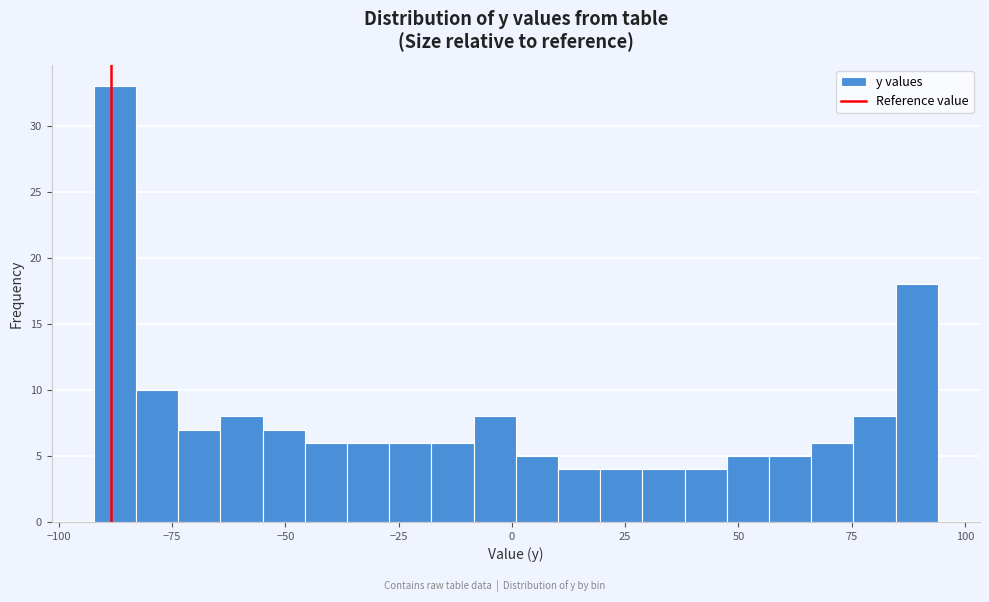

Read against the x-axis, roughly where is the centre of the tallest bar?

-90